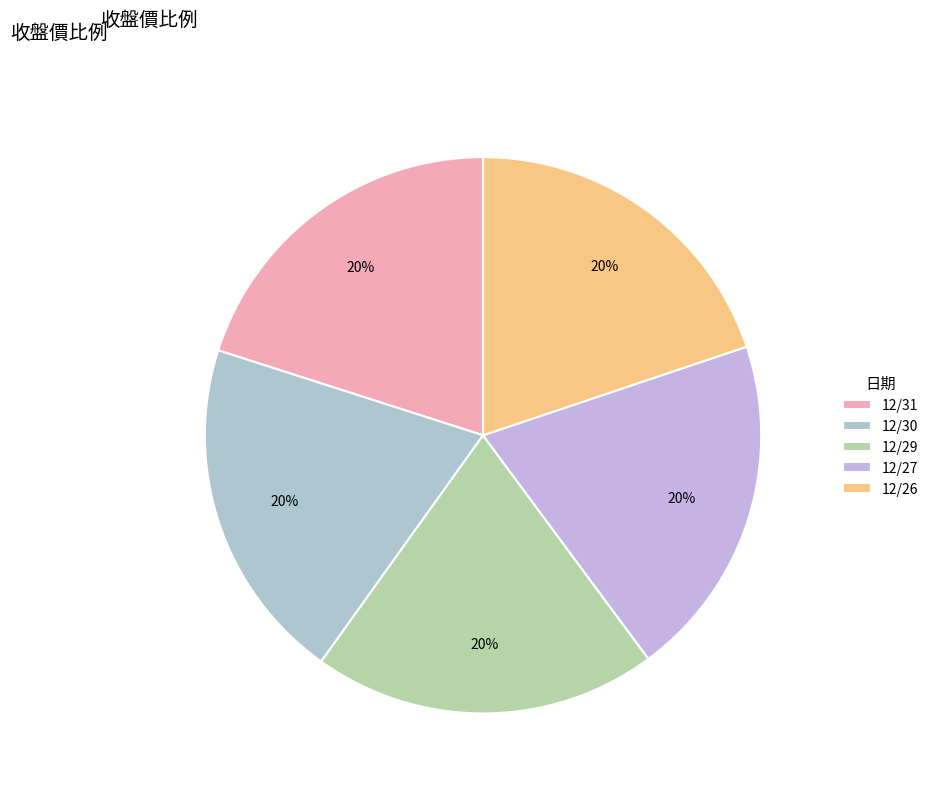

What percentage is the 12/30 slice, to the nearest percent?

20%